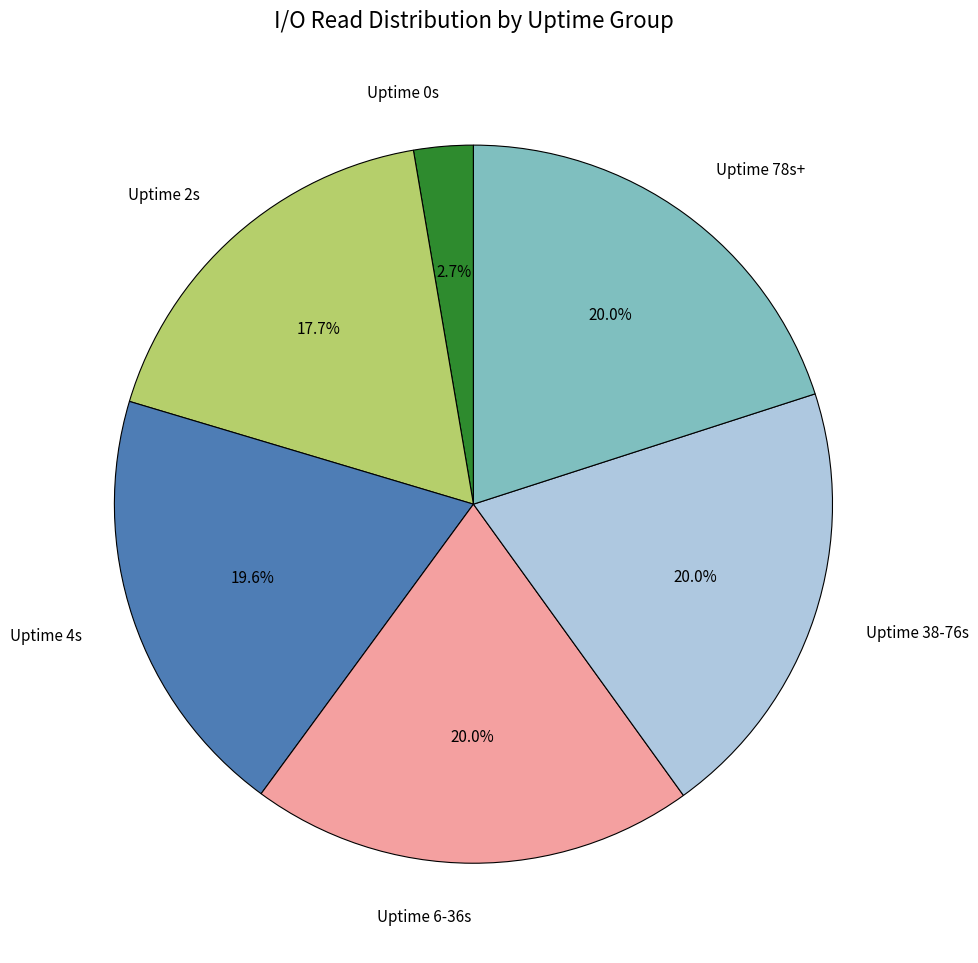

Approximately how many times larger is the value at Uptime 6-36s compared to Uptime 38-76s?

1.0